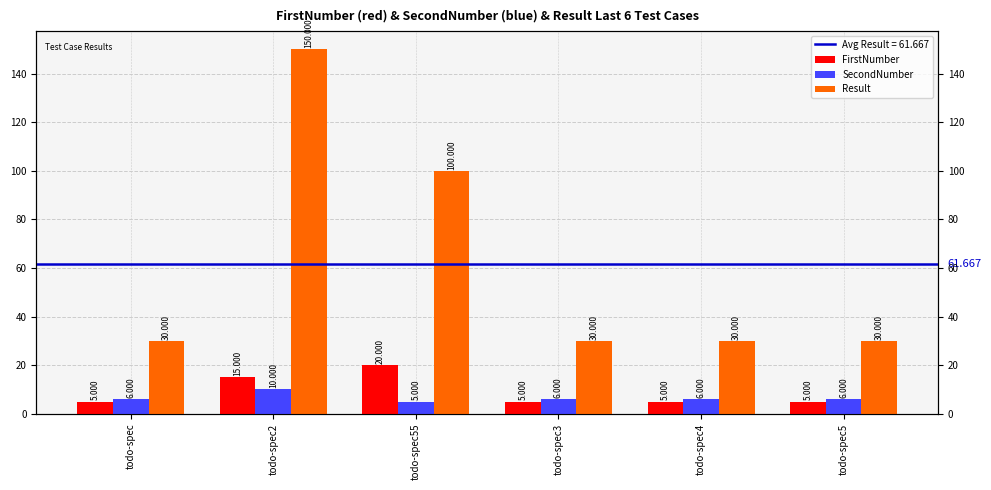

Reading right to left, transcribe all the data shown in this chart.

FirstNumber: todo-spec5=5	todo-spec4=5	todo-spec3=5	todo-spec55=20	todo-spec2=15	todo-spec=5
SecondNumber: todo-spec5=6	todo-spec4=6	todo-spec3=6	todo-spec55=5	todo-spec2=10	todo-spec=6
Result: todo-spec5=30	todo-spec4=30	todo-spec3=30	todo-spec55=100	todo-spec2=150	todo-spec=30